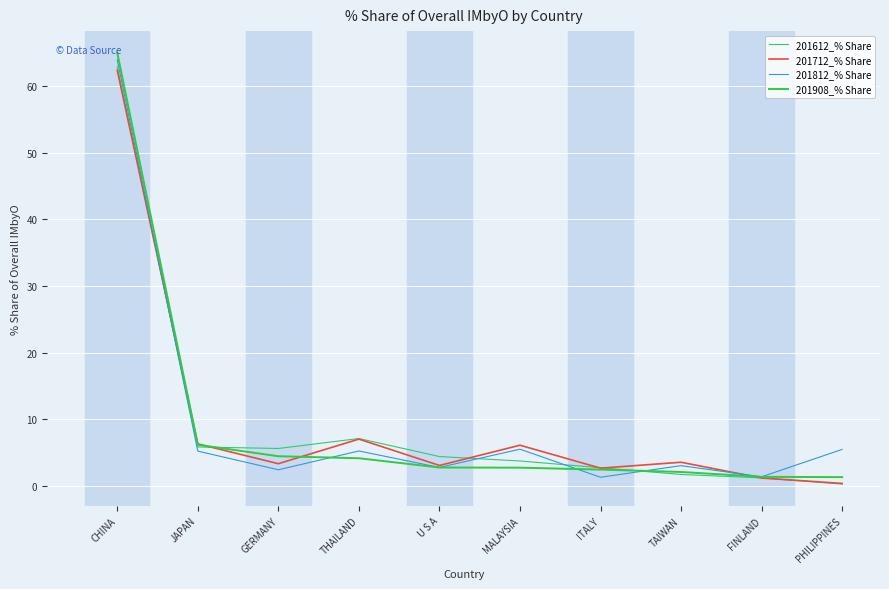

What are all the series names shown in the legend?

201612_% Share, 201712_% Share, 201812_% Share, 201908_% Share